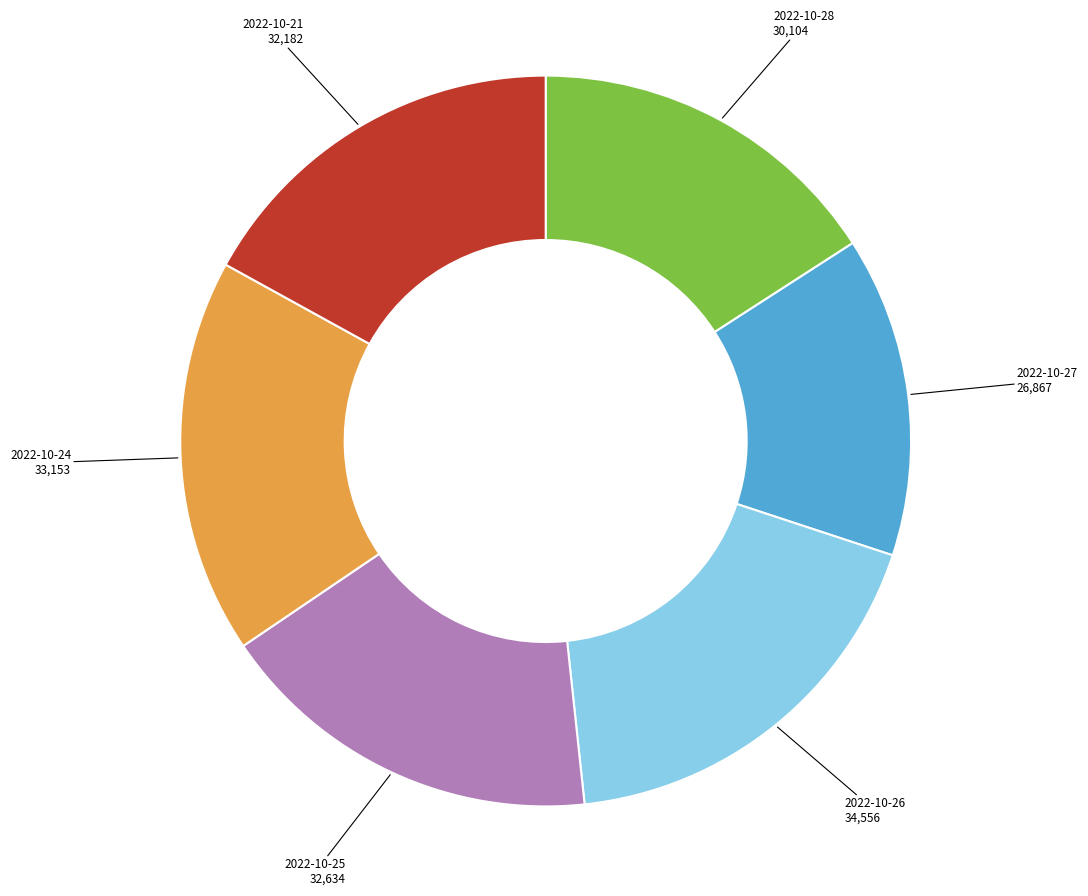

Is it true that 2022-10-26 is 18% of the pie?

True